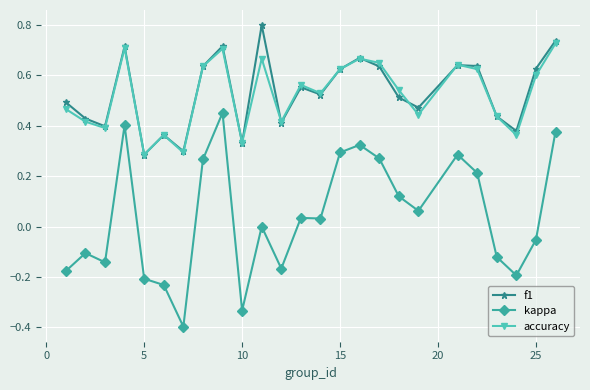

Which series has the largest range (max minus min)?

kappa